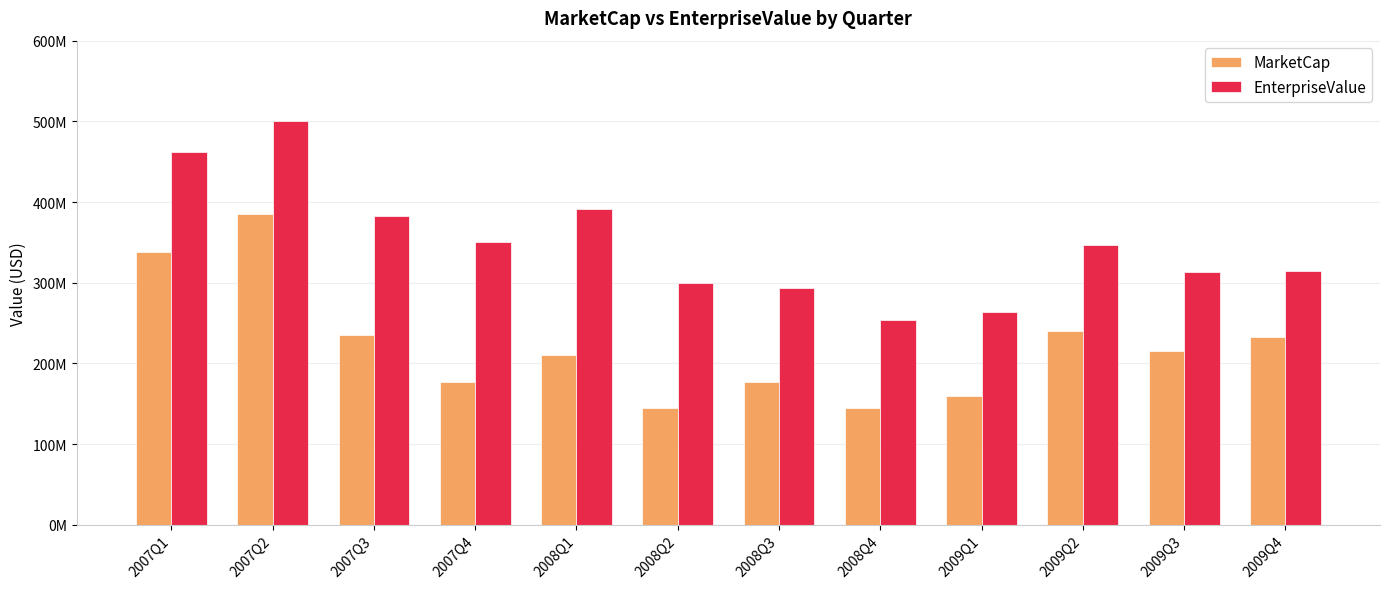

Reading left to right, transcribe all the data shown in this chart.

MarketCap: 338128038.1	384613350.0	234797882.6	176877364.9	210921475.1	145126800.0	176995173.6	144926700.0	159473417.2	240326107.2	214877040.0	232629540.0
EnterpriseValue: 462175038.1	500336350.0	382659882.6	350893364.9	390914475.1	299431800.0	293666173.6	254264700.0	263798417.2	346154107.2	312924040.0	313883540.0